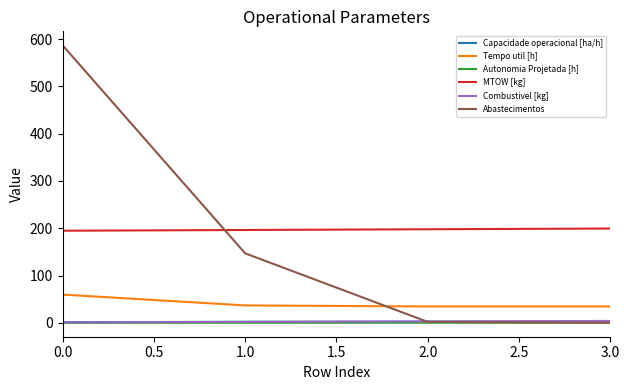

Is the value of Autonomia Projetada [h] at 3.0 greater than the value of MTOW [kg] at 1.0?

No